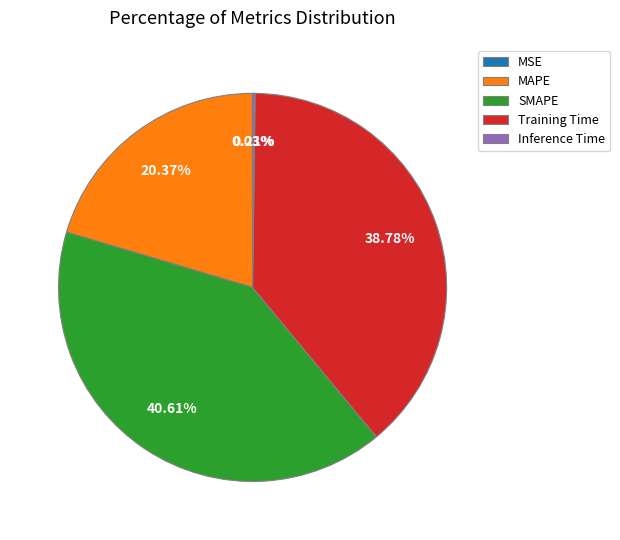

To the nearest percent, what is the average slice percentage?

20%